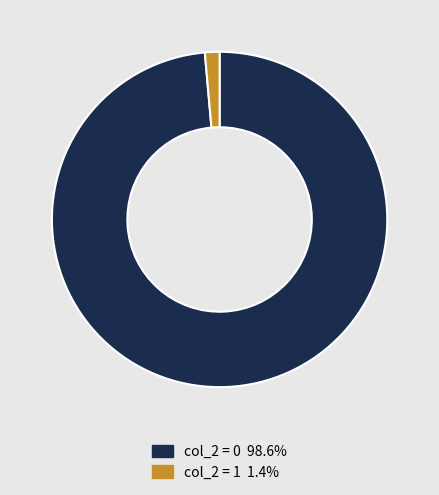

Is there any slice that represents more than half of the pie?

Yes